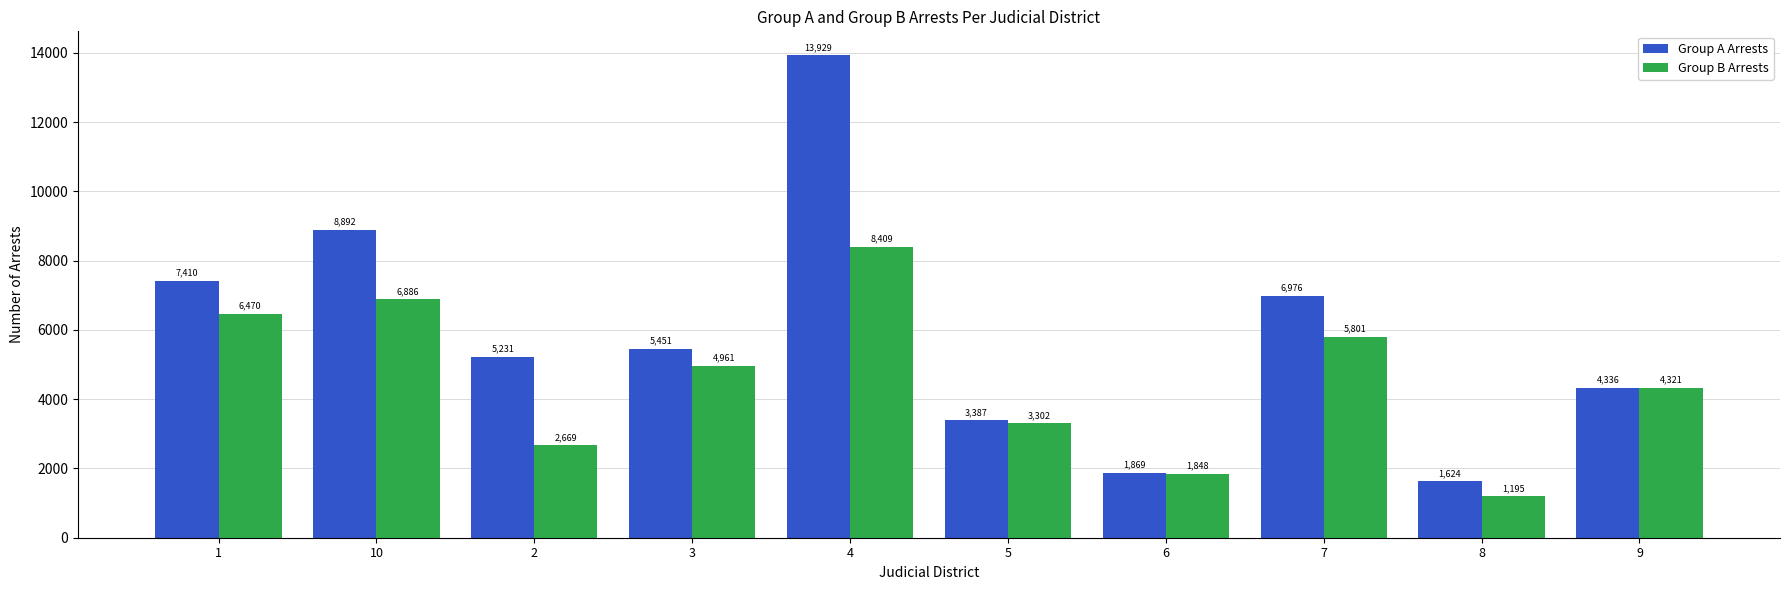

The Group B Arrests series shows 5929 at 9. True or false?

False